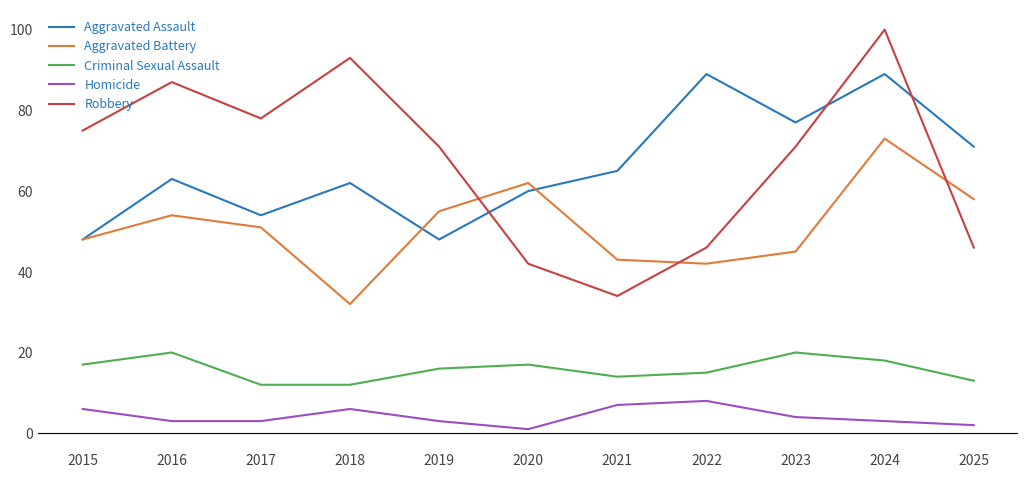

Is it true that Criminal Sexual Assault equals 17 at 2015?

True